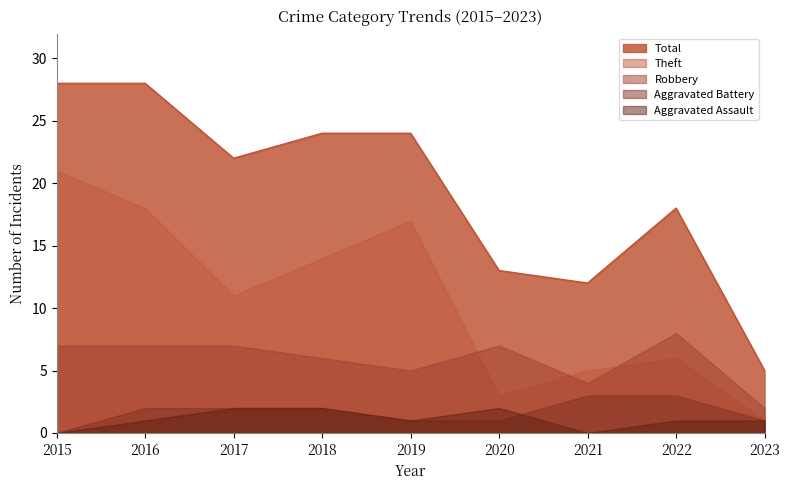

What is the highest value of the Theft series?

21